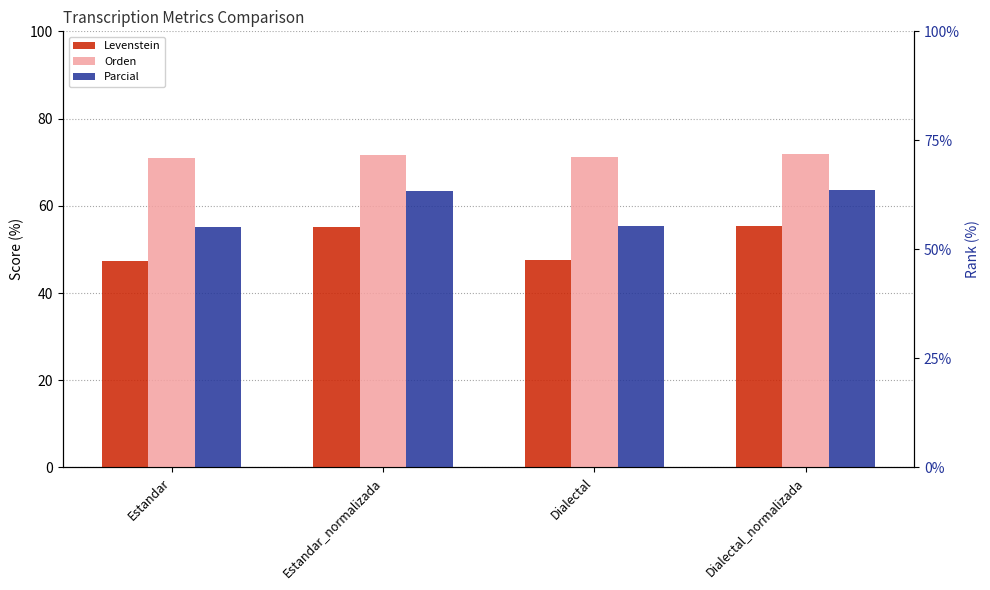

What is the difference between the second highest and second lowest values in the Orden series?

0.4